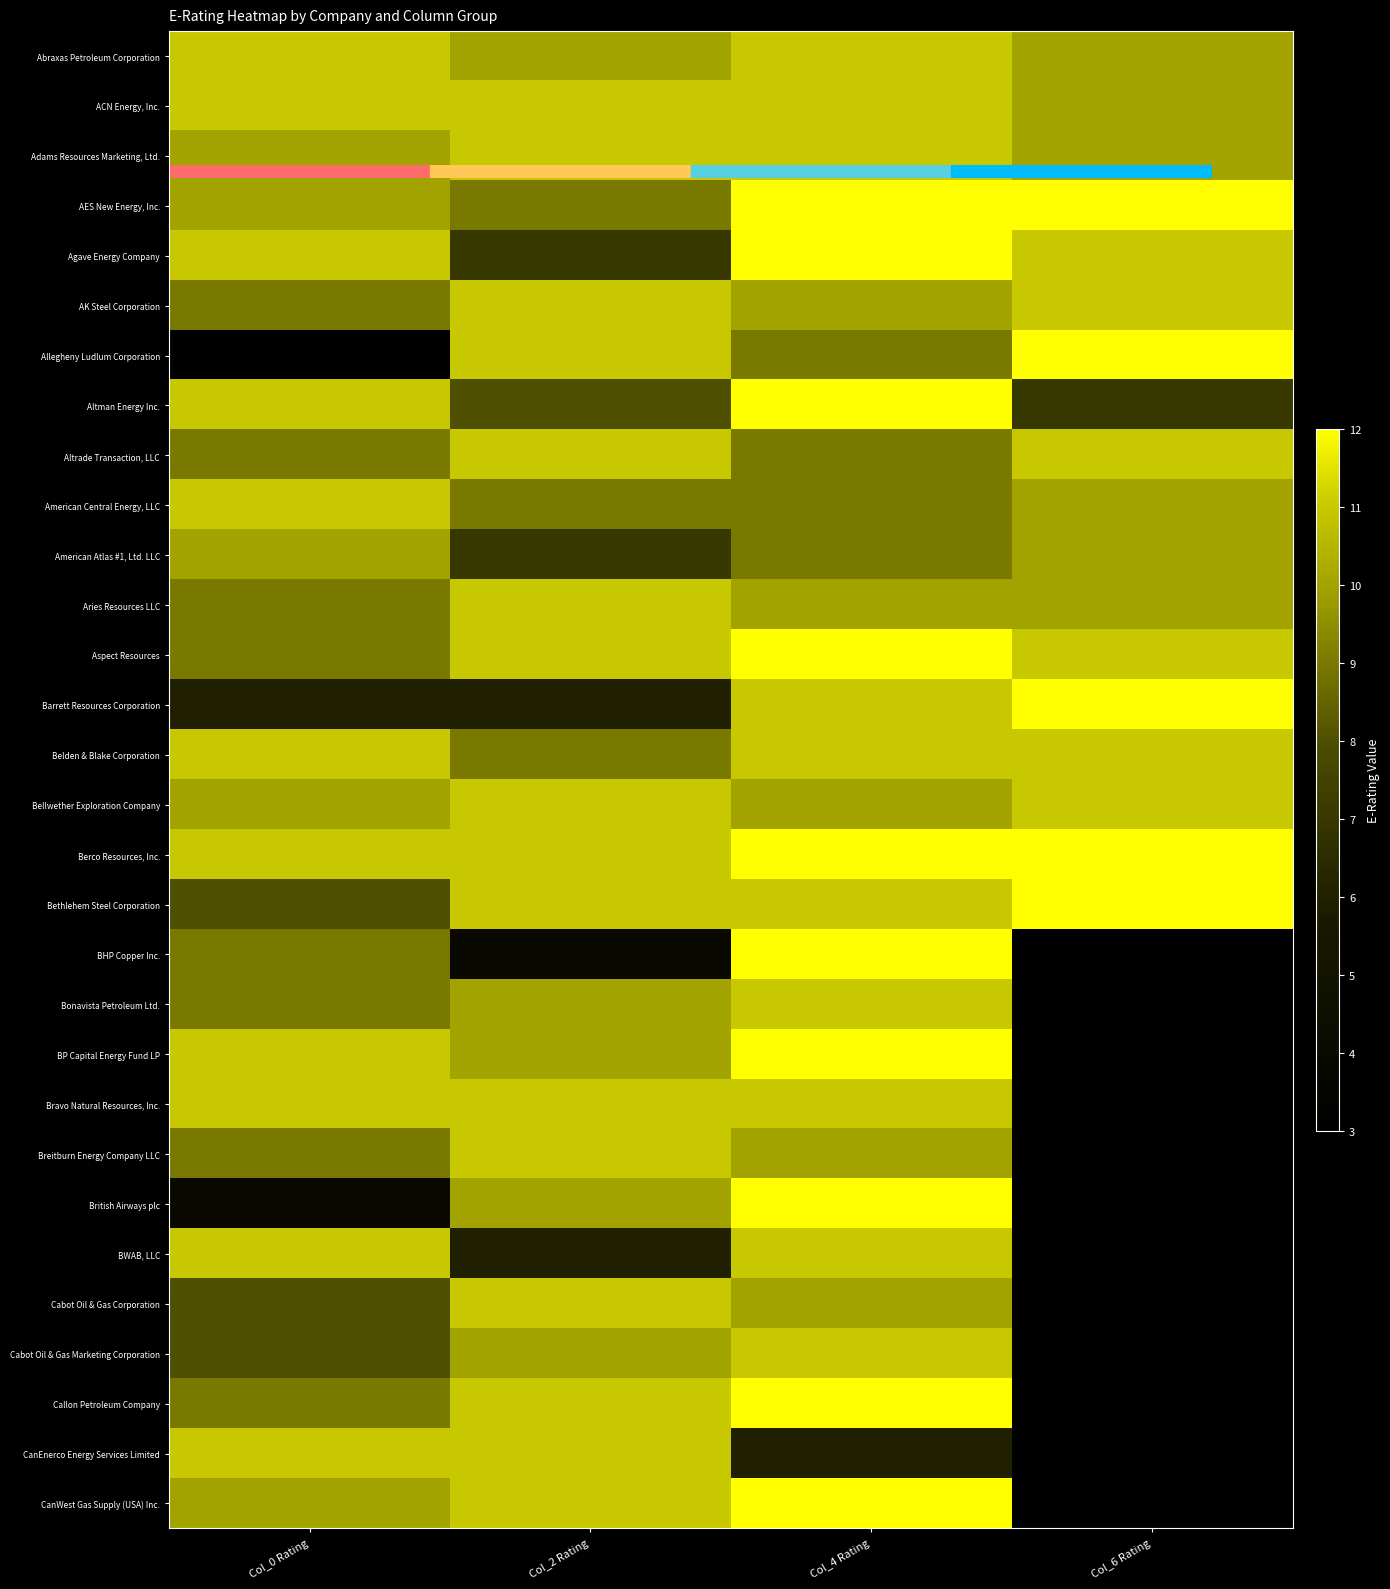

What is the sum of the Cabot Oil & Gas Corporation values at Col_0 Rating and Col_2 Rating?

19.0